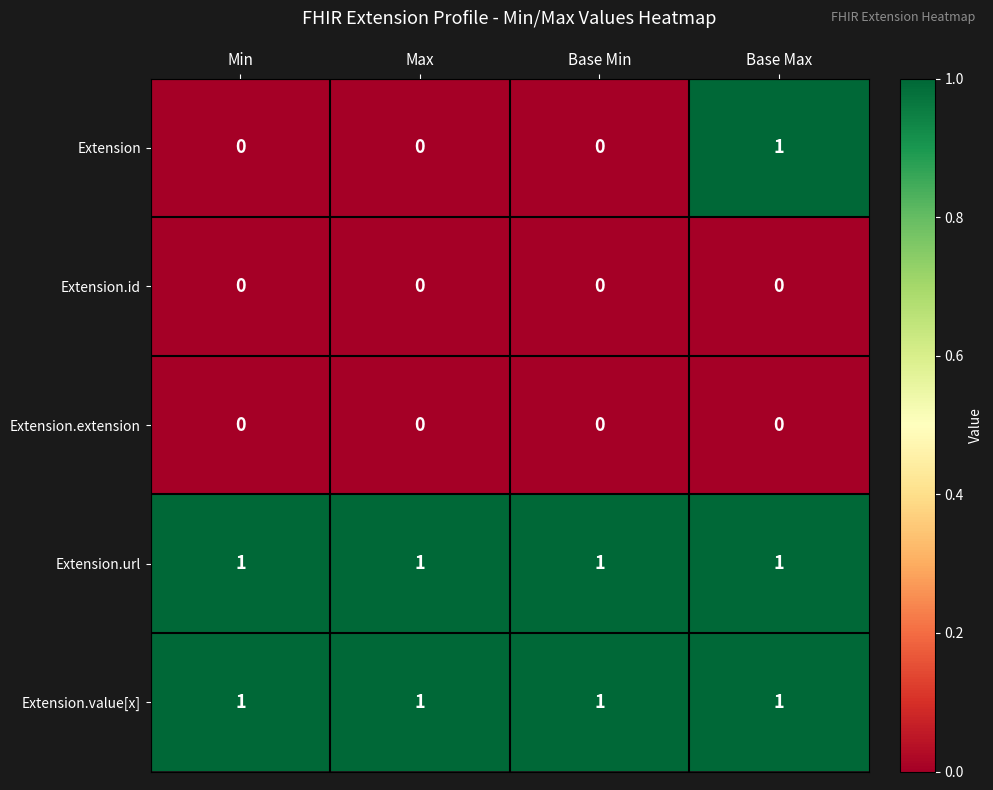

Reading left to right, list all the values displayed in this chart.

Extension: 0	0	0	1
Extension.id: 0	0	0	0
Extension.extension: 0	0	0	0
Extension.url: 1	1	1	1
Extension.value[x]: 1	1	1	1